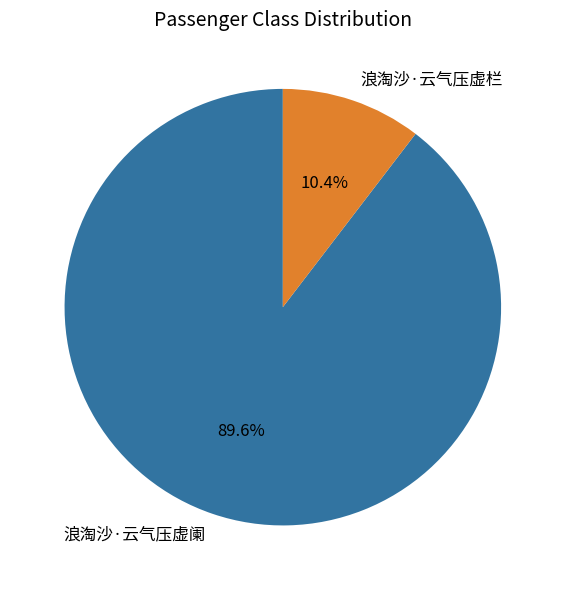

Which slice is the largest?

浪淘沙·云气压虚阑